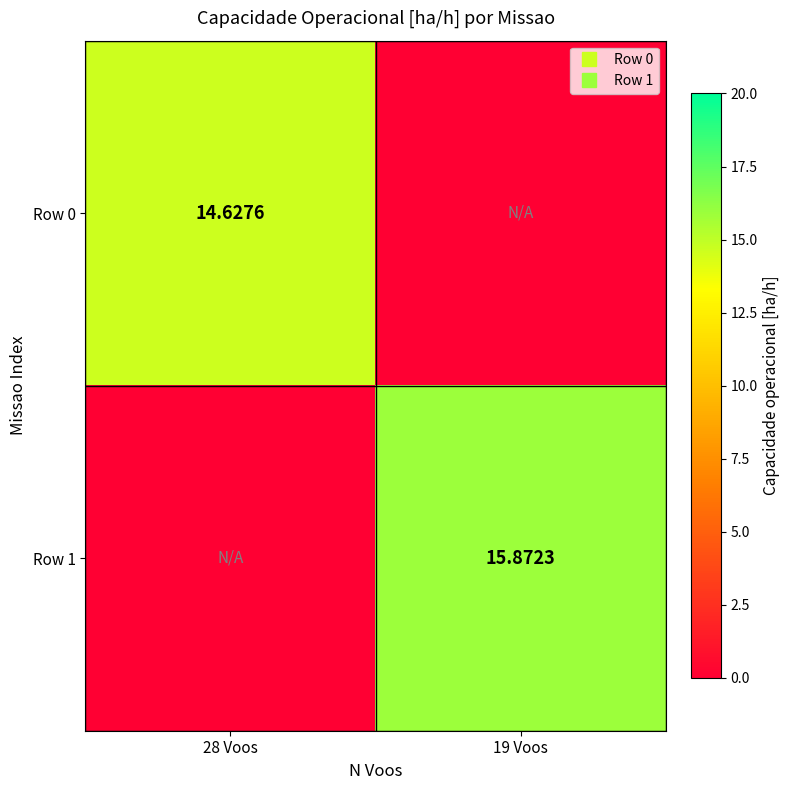

What is the sum of all Row 1 values?

15.9